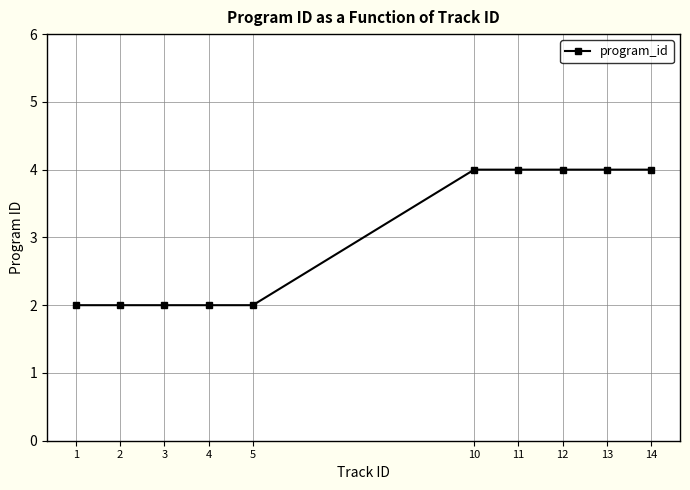

What is the change in value from 5 to 14?

+2